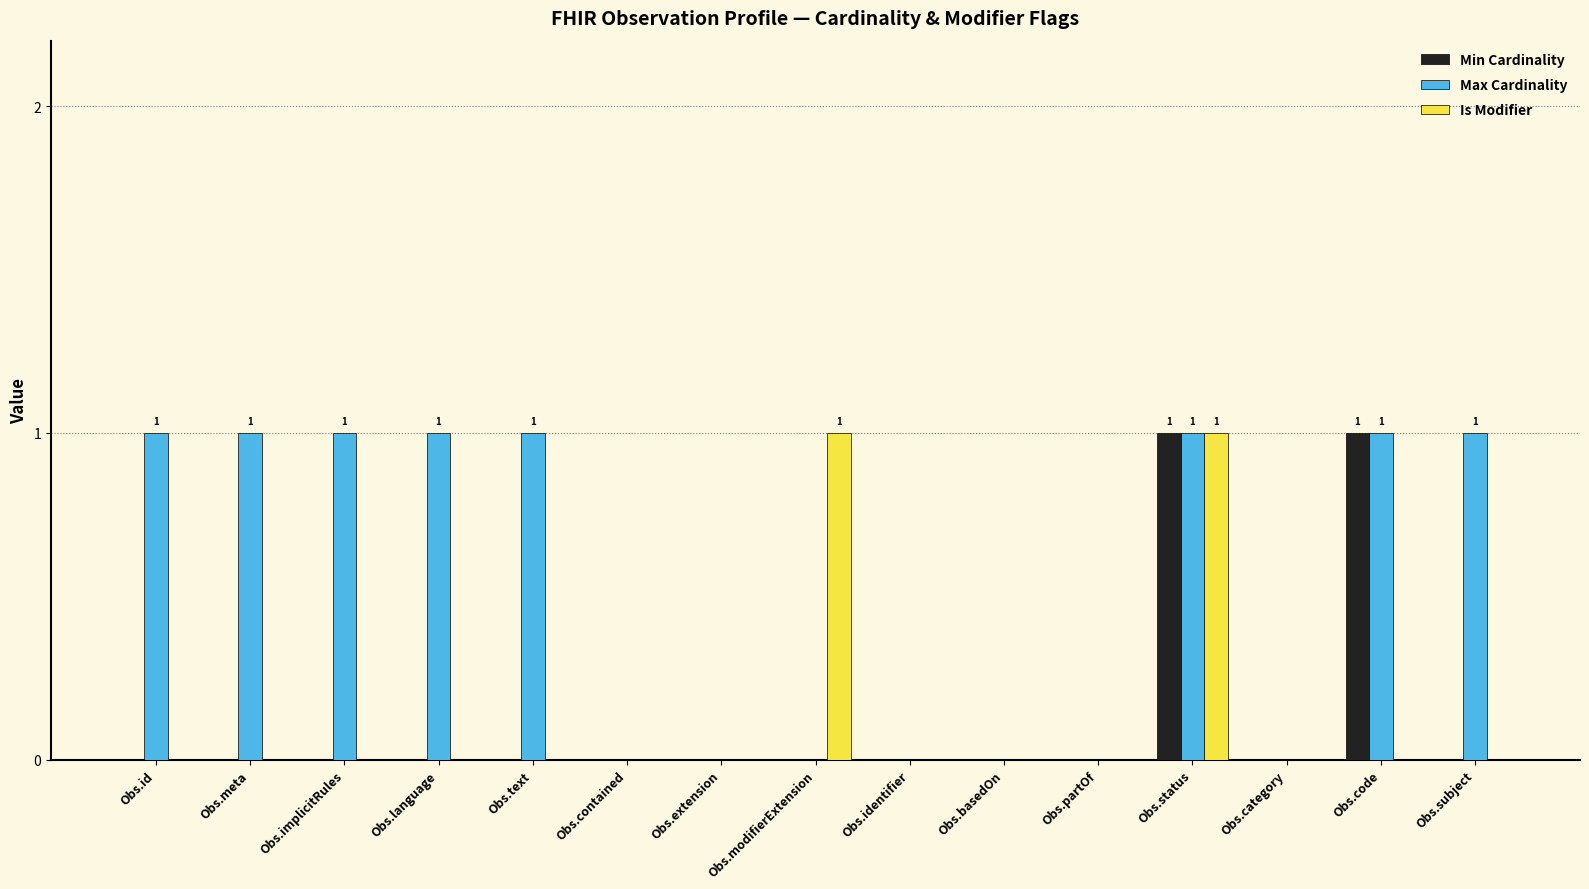

Is the value of Max Cardinality at Obs.code greater than the value of Is Modifier at Obs.language?

Yes